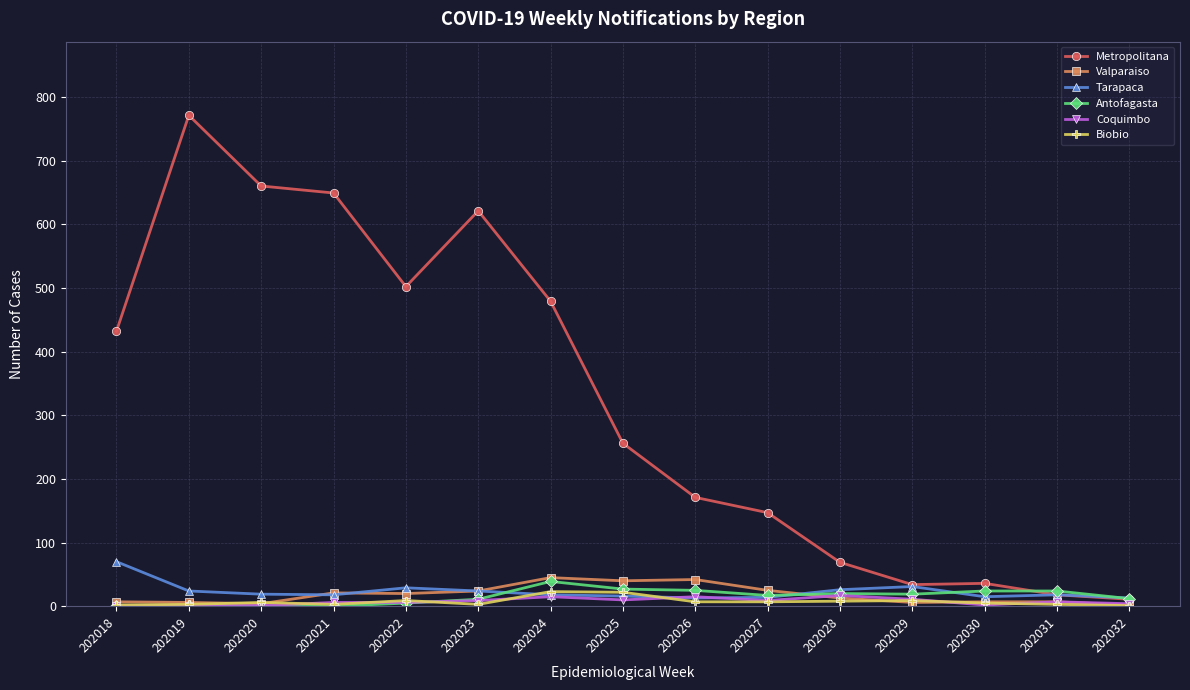

What is the value of the Coquimbo point at the 2nd from the left?

1